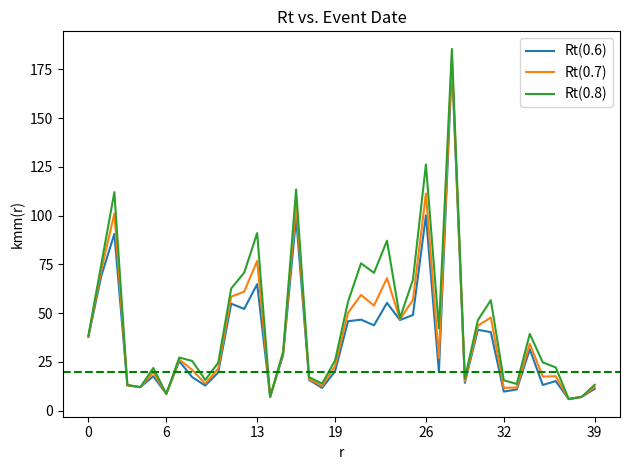

Which series has the largest range (max minus min)?

Rt(0.8)